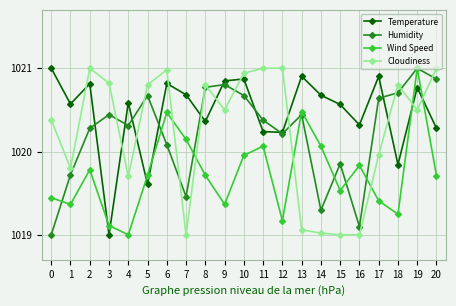

Is this an area chart (filled region under the line)?

No